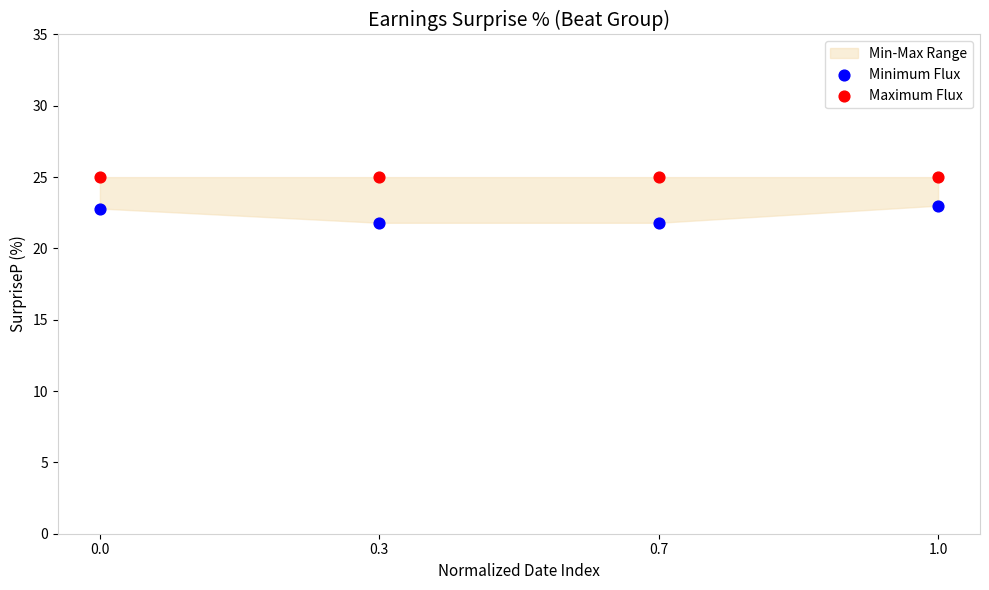

Which series contains the lowest Y value?

Minimum Flux